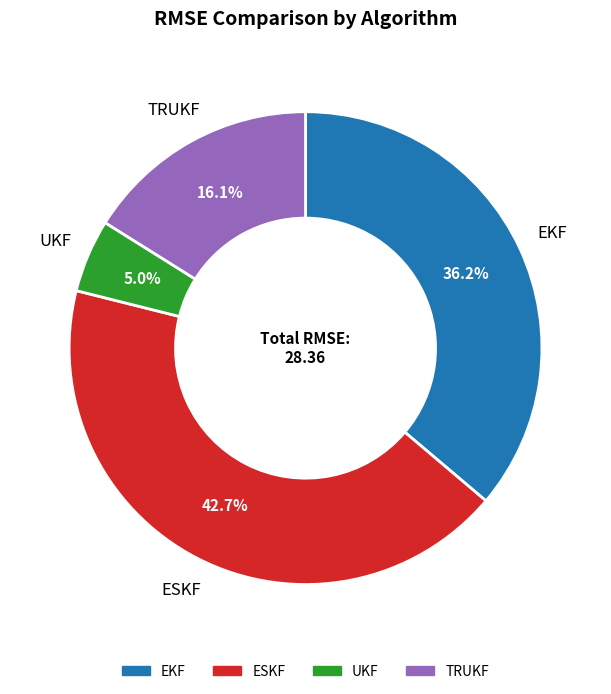

What percentage do TRUKF and EKF together represent?

52.3%